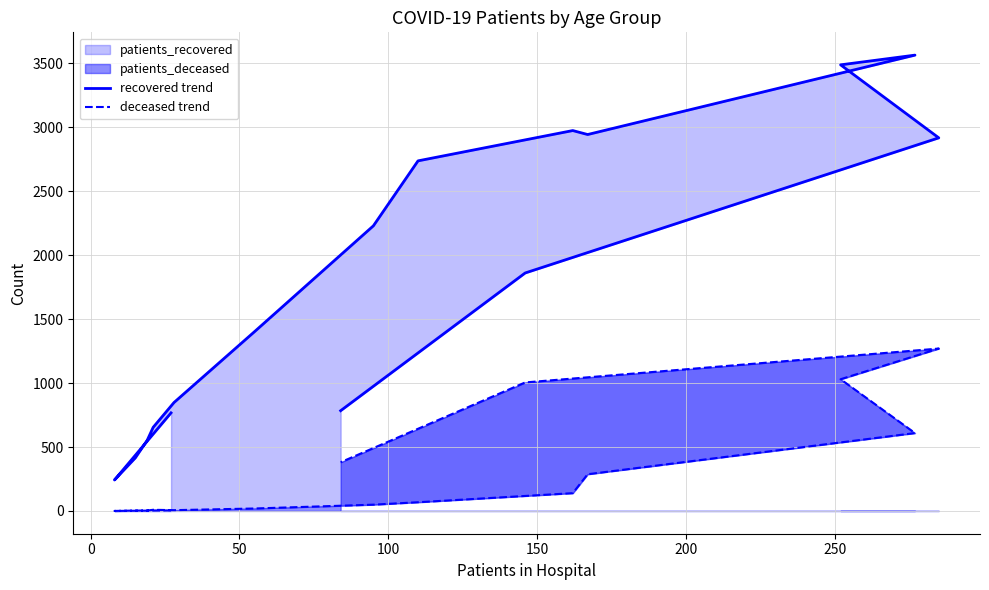

What is the label of the 14th point from the right?

50